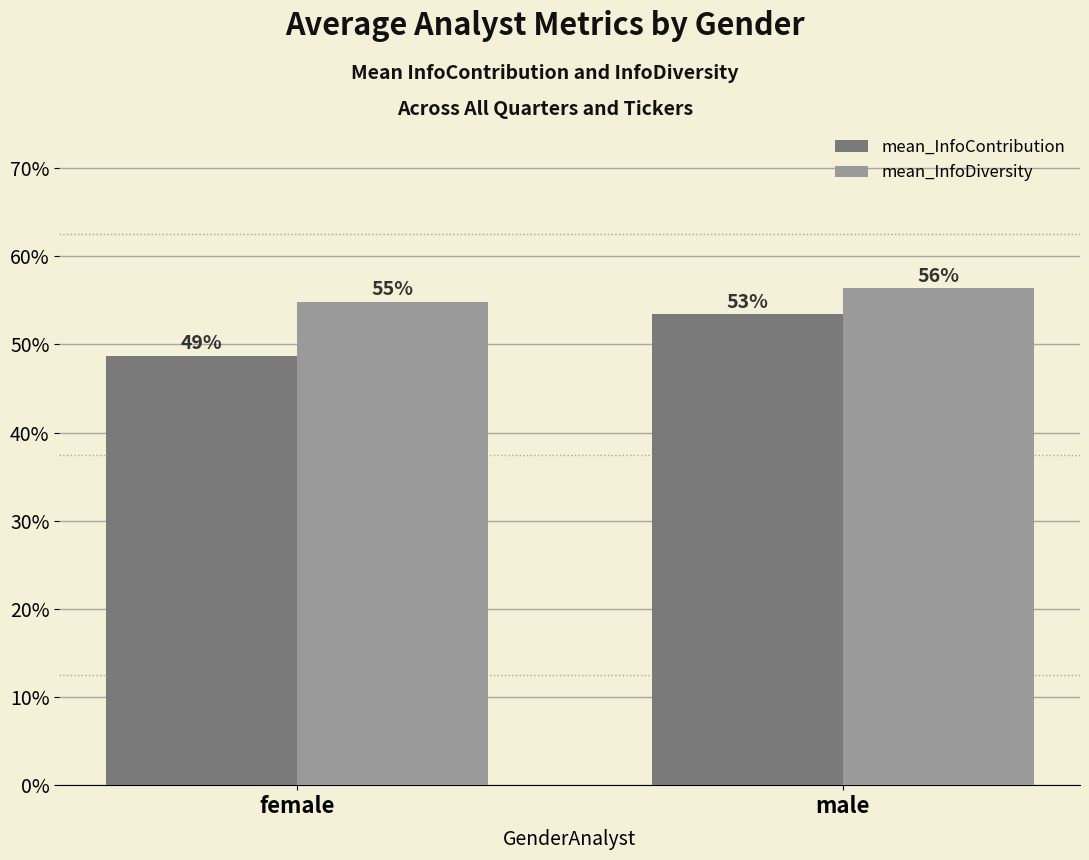

Reading left to right, transcribe all the data shown in this chart.

mean_InfoContribution: 0.5	0.5
mean_InfoDiversity: 0.5	0.6